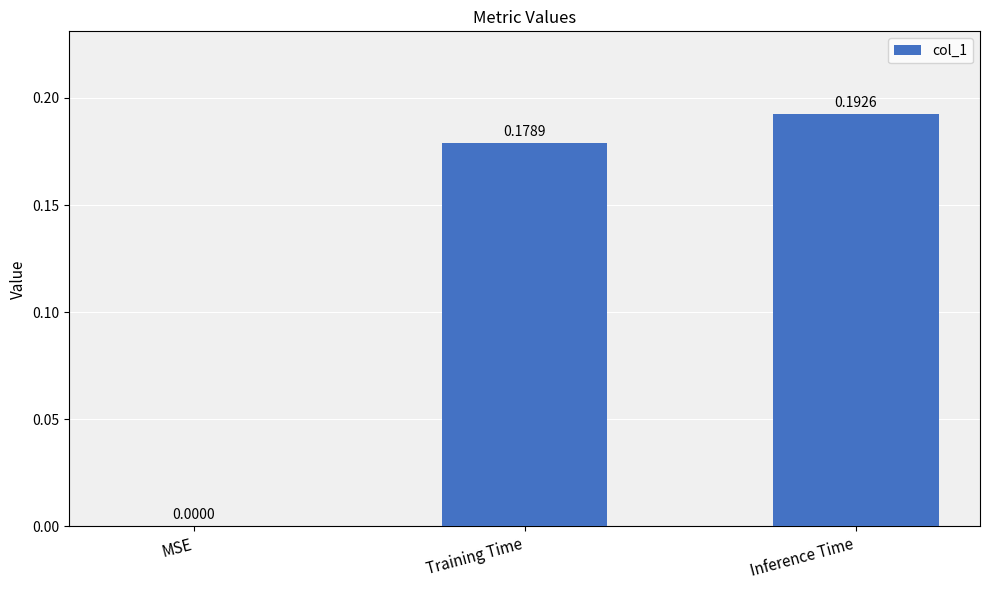

Are the bars grouped side by side (vs. stacked)?

No